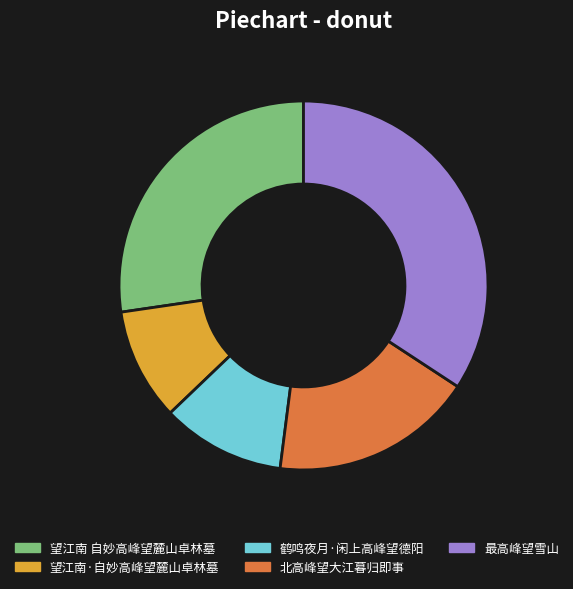

True or false: 望江南·自妙高峰望麓山卓林墓 accounts for 15% of the total.

False